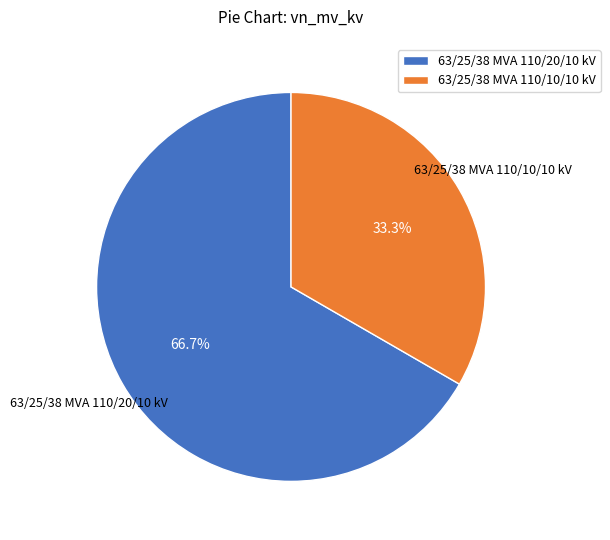

Rank the categories by value from lowest to highest.

63/25/38 MVA 110/10/10 kV, 63/25/38 MVA 110/20/10 kV